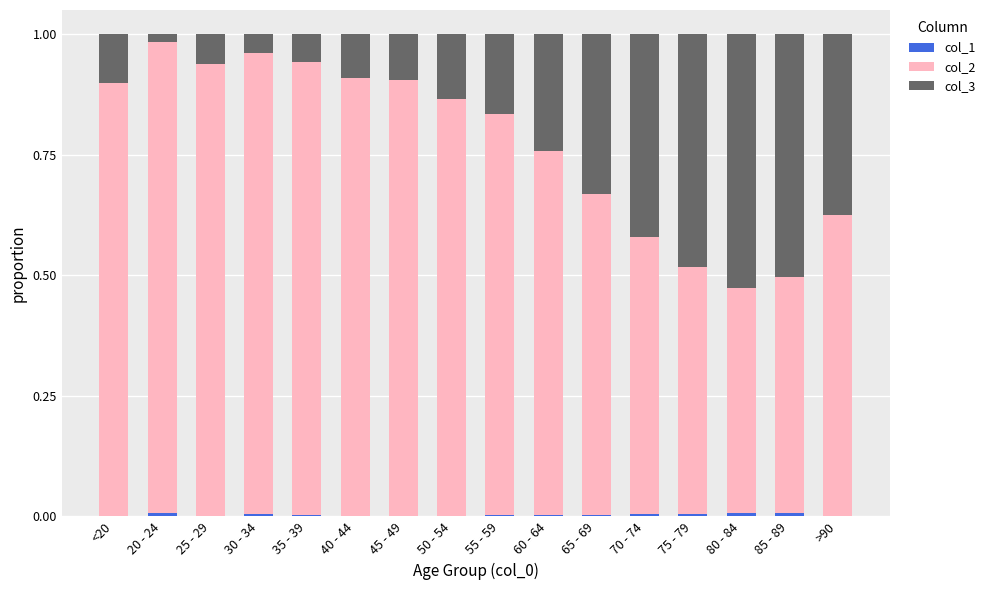

At which category is the sum across all series the highest?

<20